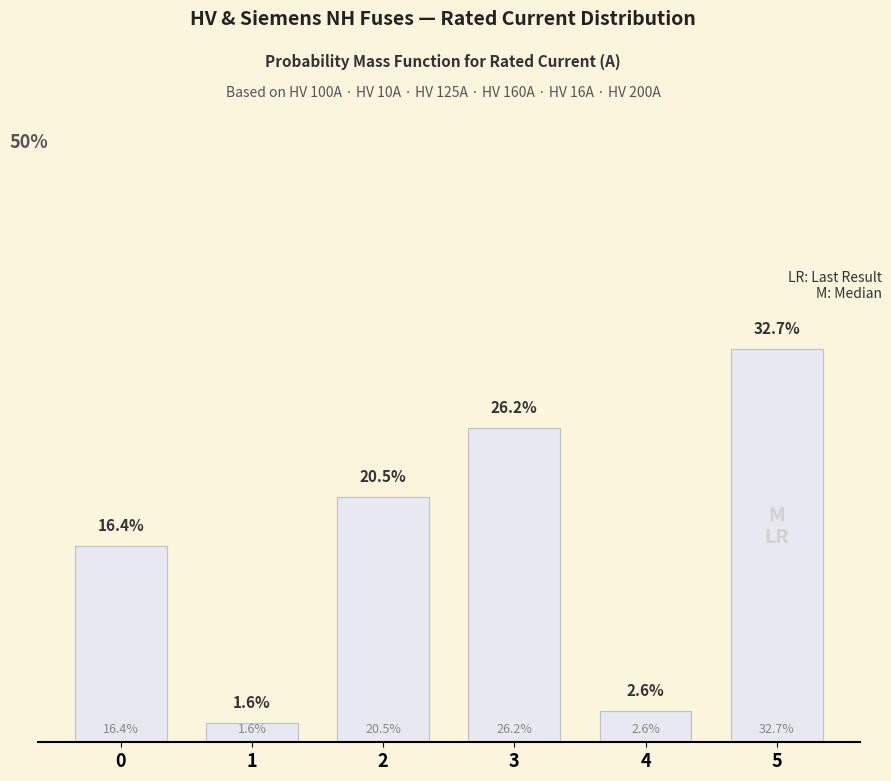

Are the bars horizontal?

No